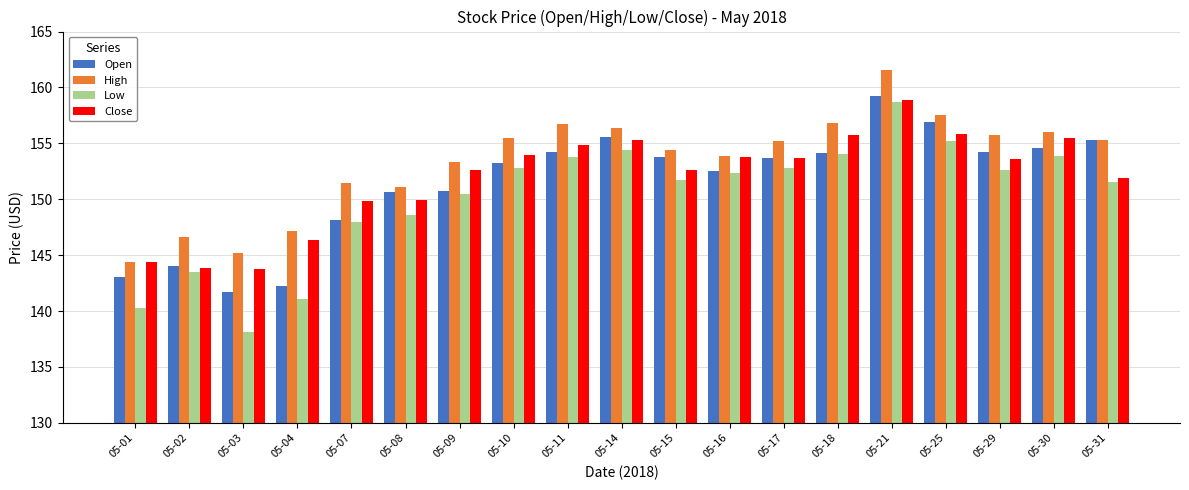

Is the value of High at 05-14 greater than the value of Low at 05-21?

No